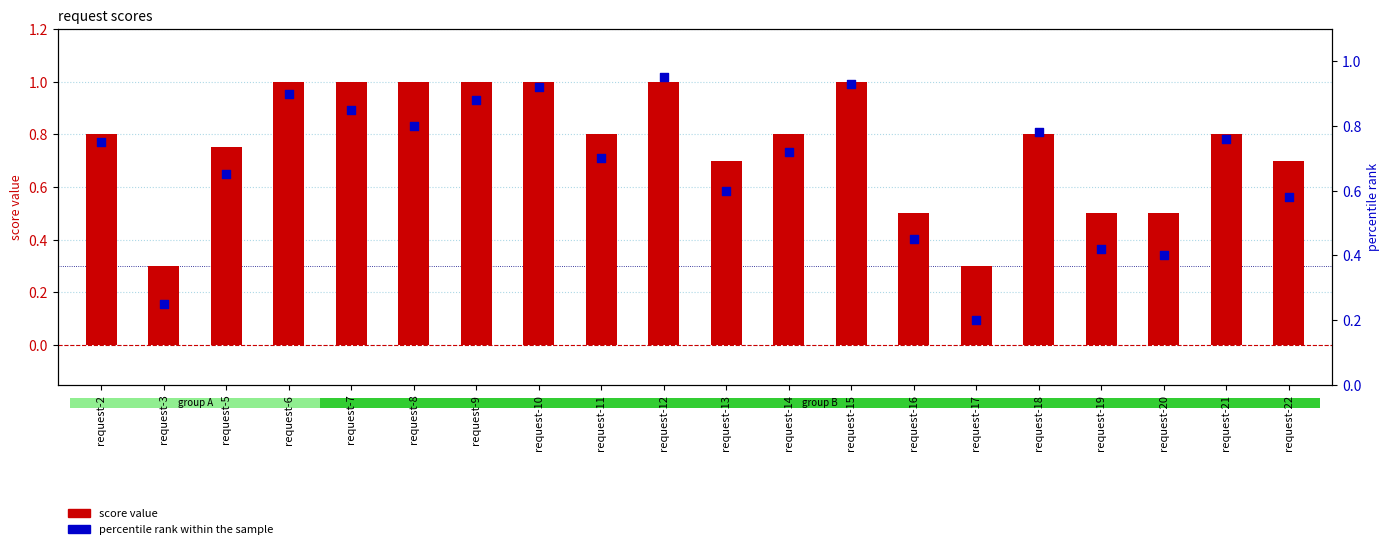

Is the value of percentile rank within the sample at request-18 greater than the value of score value at request-6?

No